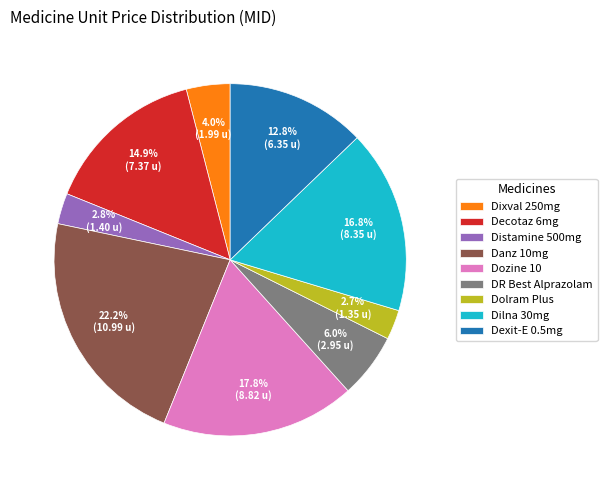

How many segments does this pie chart have?

9